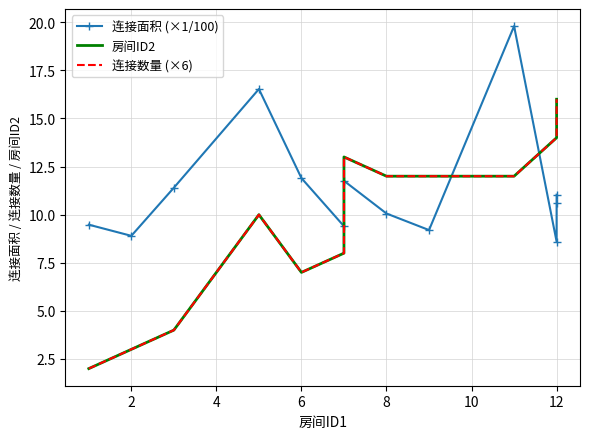

Which series has the largest total across all categories?

连接面积 (×1/100)